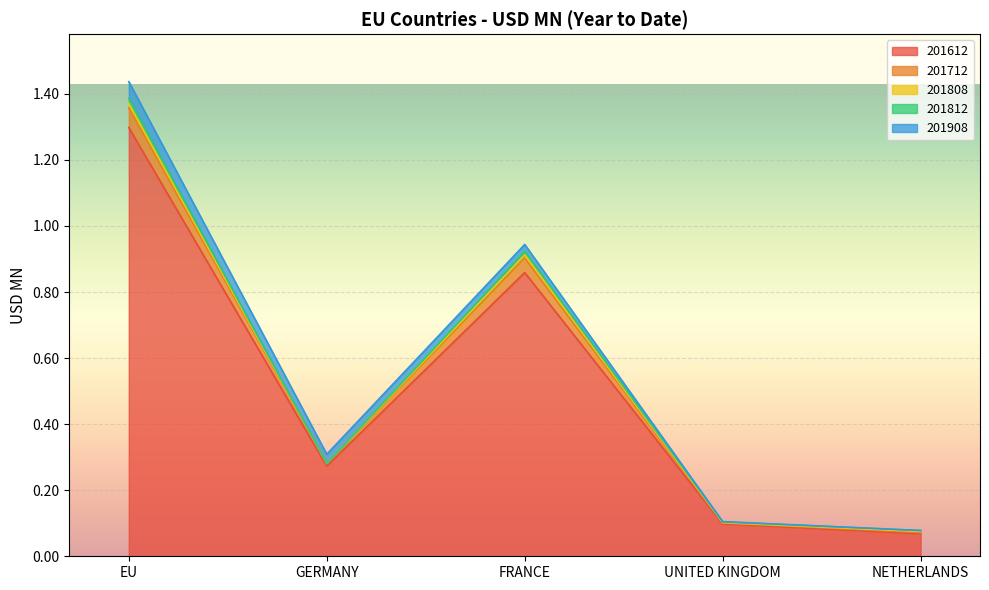

The value of 201612 at FRANCE is 0.9. True or false?

True